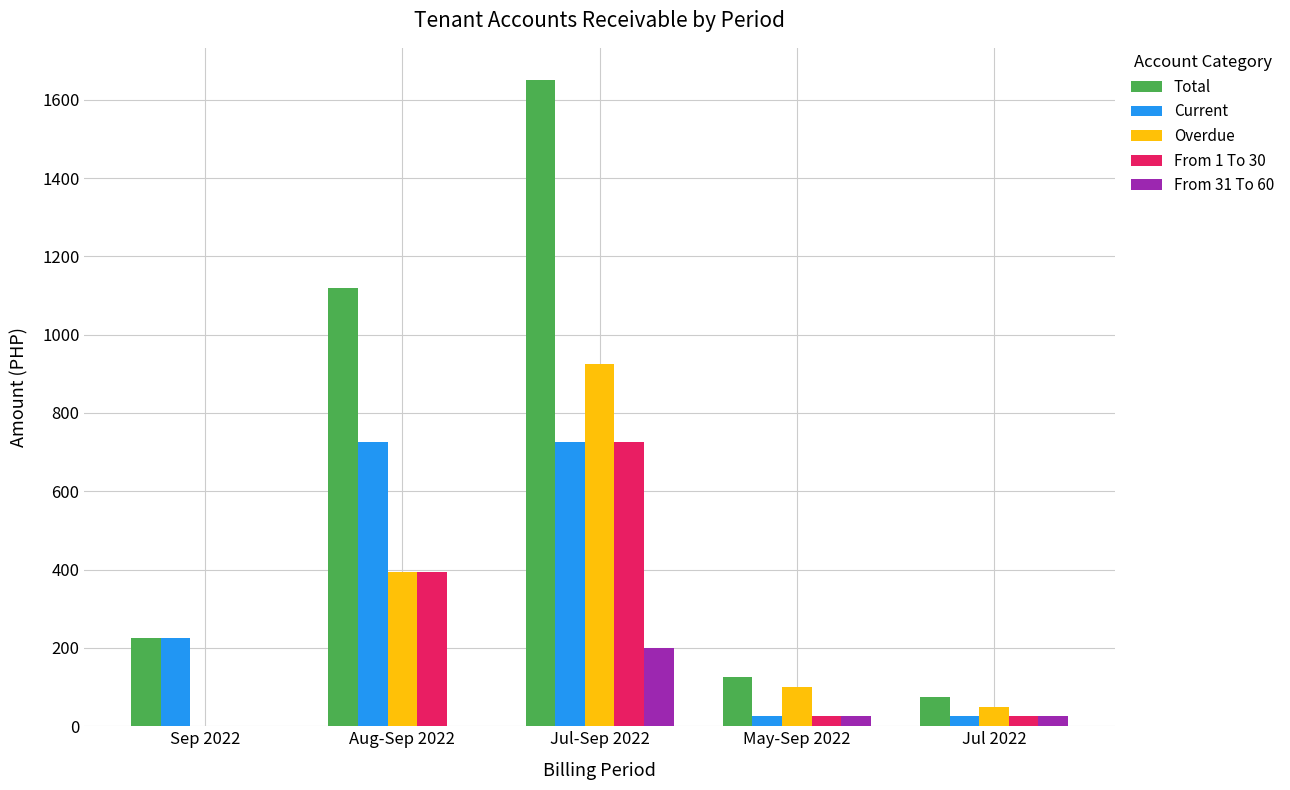

Are the bars horizontal?

No